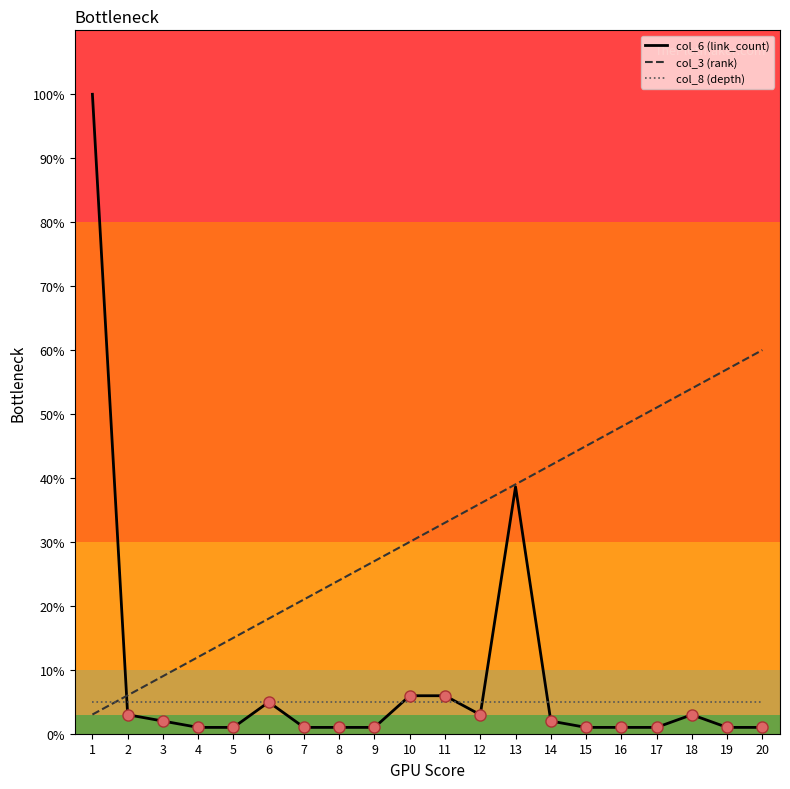

At which label is col_3 (rank) closest to 31?

10